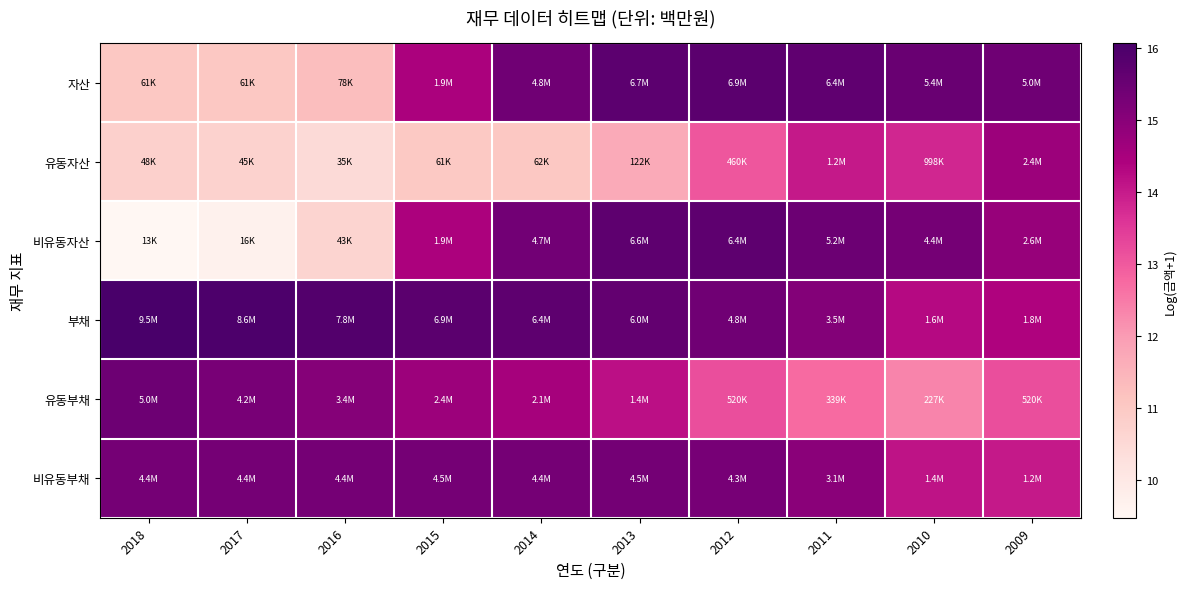

Rank the series at 2009 from highest to lowest value.

자산, 비유동자산, 유동자산, 부채, 비유동부채, 유동부채